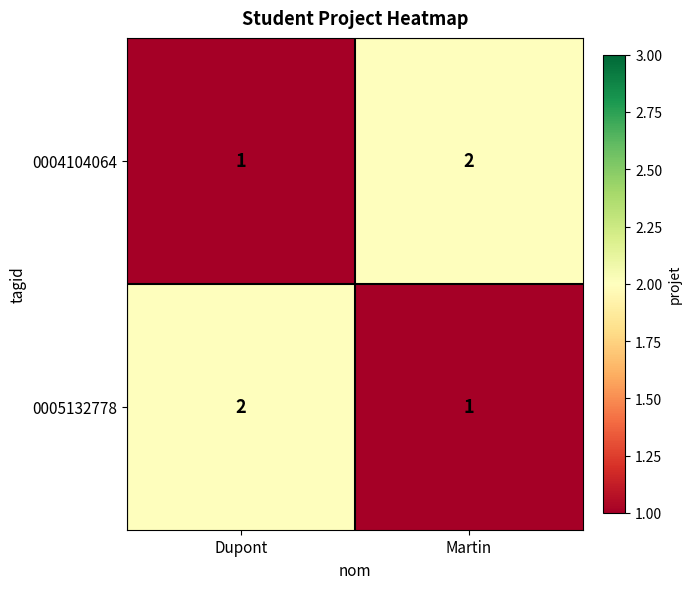

What is the minimum value shown in the chart?

1